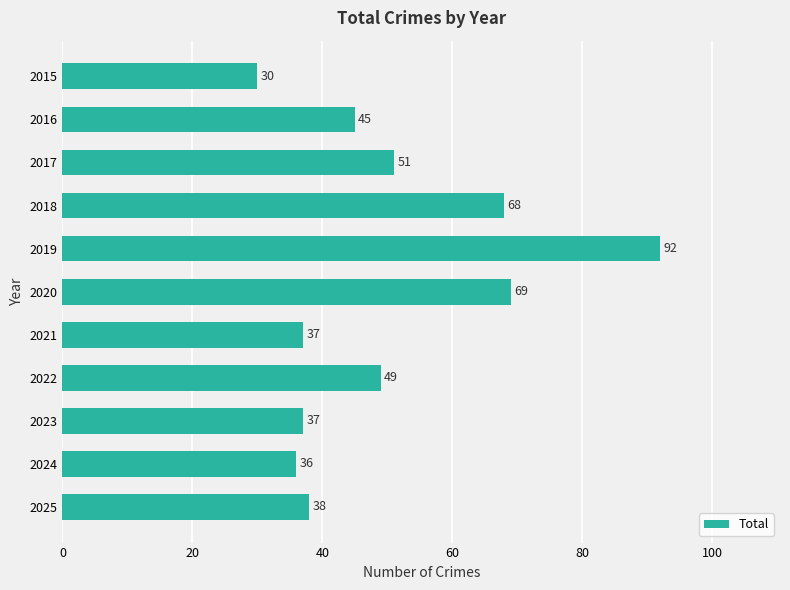

Reading bottom to top, extract all data points from this chart.

38	36	37	49	37	69	92	68	51	45	30